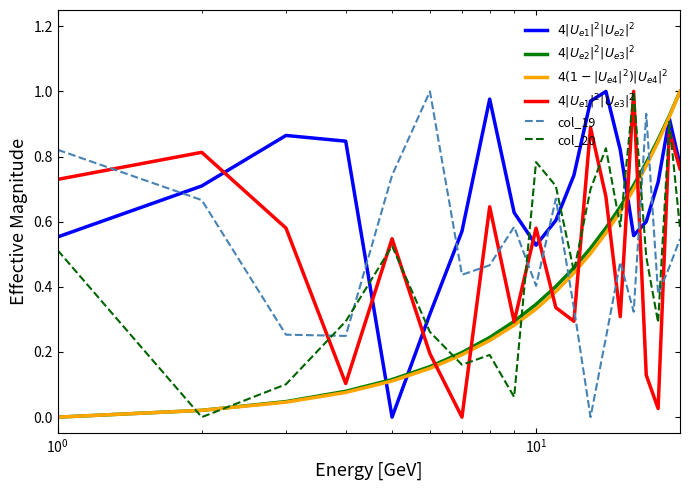

Reading left to right, transcribe all the data shown in this chart.

$4|U_{e1}|^2|U_{e2}|^2$: 0.6	0.7	0.9	0.8	0.0	0.3	0.6	1.0	0.6	0.5	0.6	0.7	1.0	1.0	0.8	0.6	0.6	0.7	0.9	0.8
$4|U_{e2}|^2|U_{e3}|^2$: 0.0	0.0	0.0	0.1	0.1	0.2	0.2	0.2	0.3	0.3	0.4	0.5	0.5	0.6	0.6	0.7	0.8	0.9	0.9	1.0
$4(1-|U_{e4}|^2)|U_{e4}|^2$: 0.0	0.0	0.0	0.1	0.1	0.1	0.2	0.2	0.3	0.3	0.4	0.4	0.5	0.6	0.6	0.7	0.8	0.8	0.9	1.0
$4|U_{e1}|^2|U_{e3}|^2$: 0.7	0.8	0.6	0.1	0.5	0.2	0.0	0.6	0.3	0.6	0.3	0.3	0.9	0.7	0.3	1.0	0.1	0.0	0.9	0.8
col_19: 0.8	0.7	0.3	0.2	0.7	1.0	0.4	0.5	0.6	0.4	0.7	0.3	0.0	0.2	0.5	0.3	0.9	0.4	0.5	0.5
col_20: 0.5	0.0	0.1	0.3	0.5	0.3	0.2	0.2	0.1	0.8	0.7	0.4	0.7	0.8	0.6	1.0	0.5	0.3	0.9	0.6